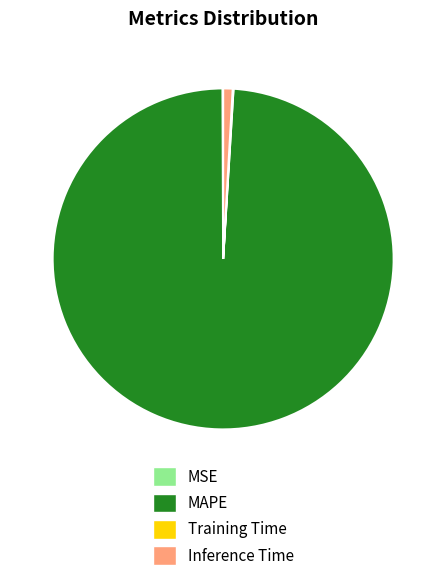

Does any single category account for the majority?

Yes